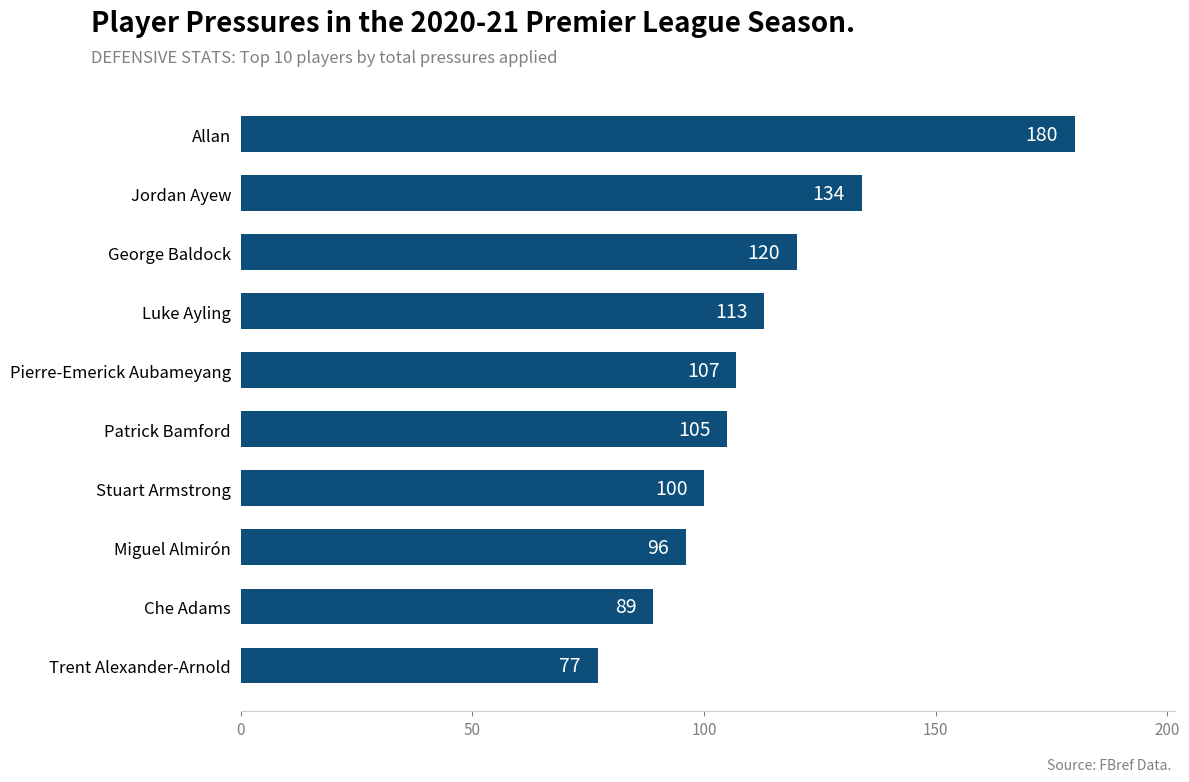

List the labels in order of value, smallest first.

Trent Alexander-Arnold, Che Adams, Miguel Almirón, Stuart Armstrong, Patrick Bamford, Pierre-Emerick Aubameyang, Luke Ayling, George Baldock, Jordan Ayew, Allan